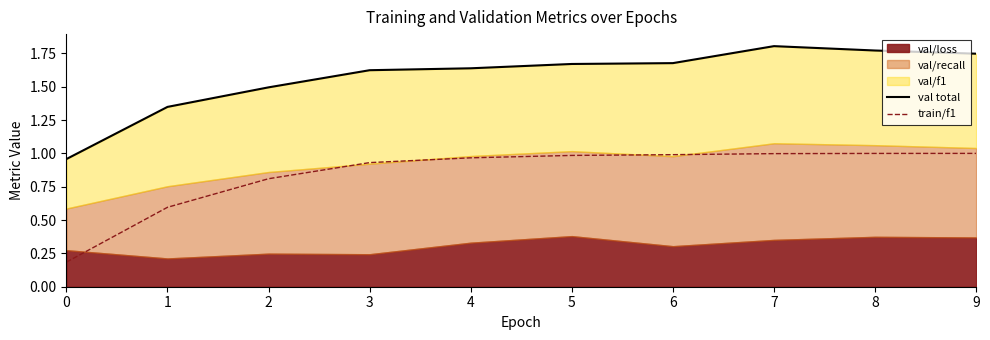

Reading left to right, transcribe all the data shown in this chart.

val total: 0=1.0	1=1.3	2=1.5	3=1.6	4=1.6	5=1.7	6=1.7	7=1.8	8=1.8	9=1.7
train/f1: 0=0.2	1=0.6	2=0.8	3=0.9	4=1.0	5=1.0	6=1.0	7=1.0	8=1.0	9=1.0